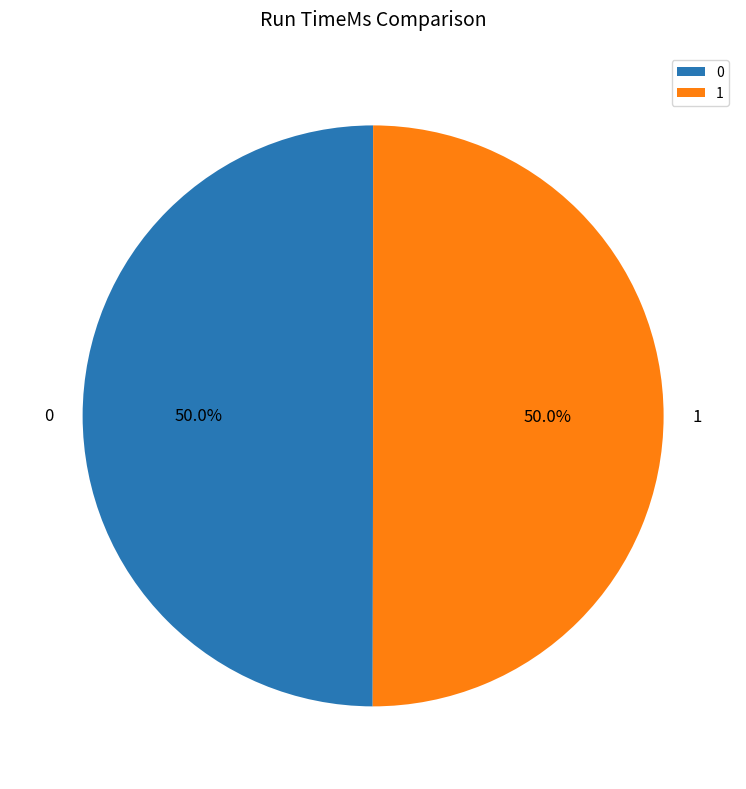

What percentage is the 1 slice, to the nearest percent?

50%